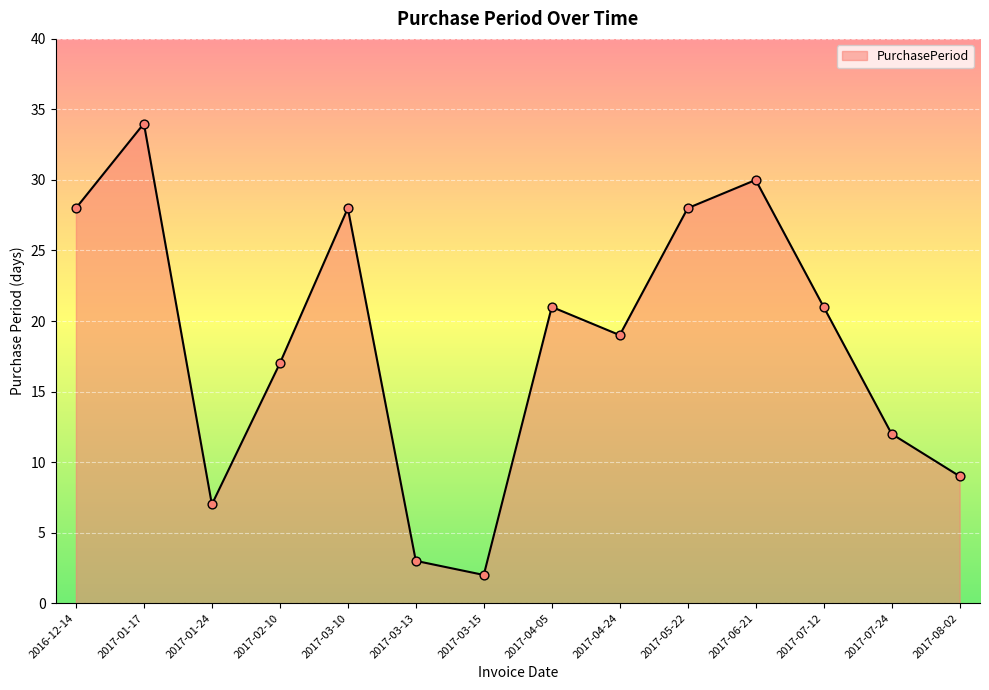

What is the ratio of the value at 2017-01-17 to the value at 2017-04-24?

1.8